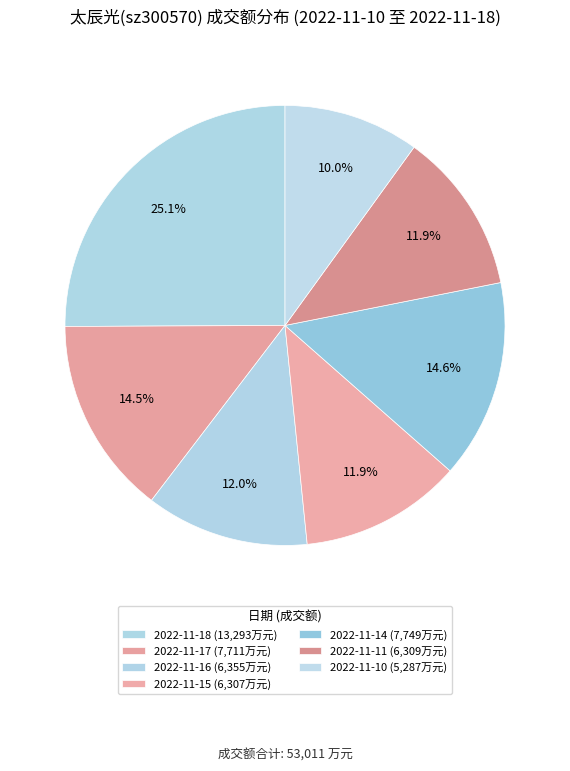

Count the number of slices in the pie.

7